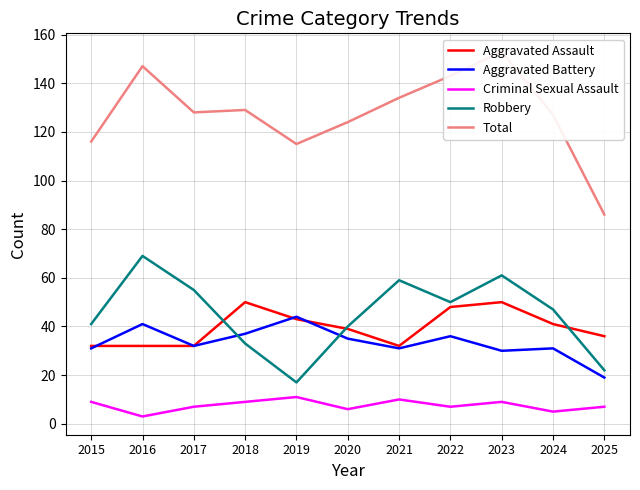

How many data points does each series have?

11